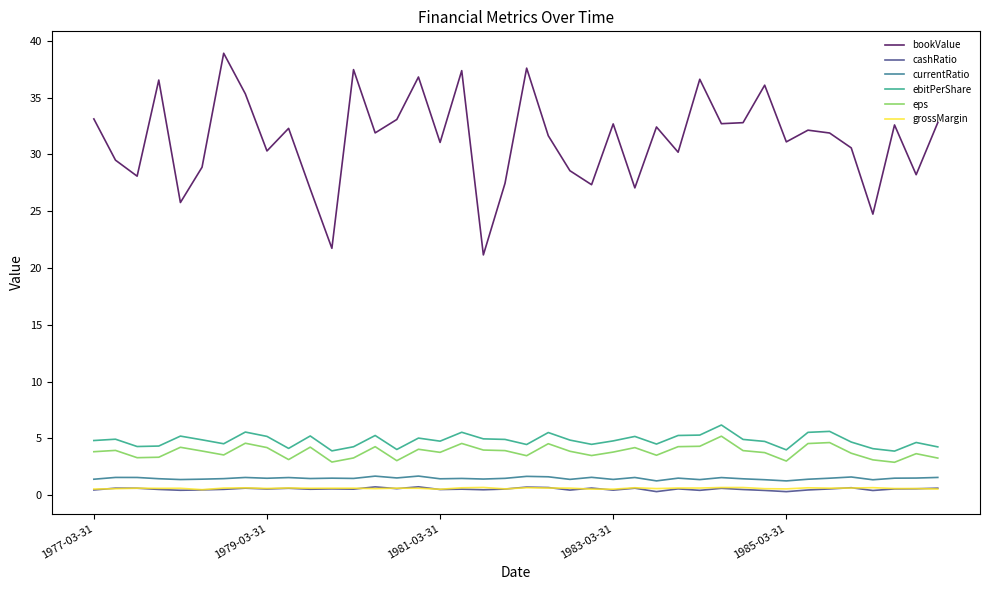

How many categories are shown in the chart?

40